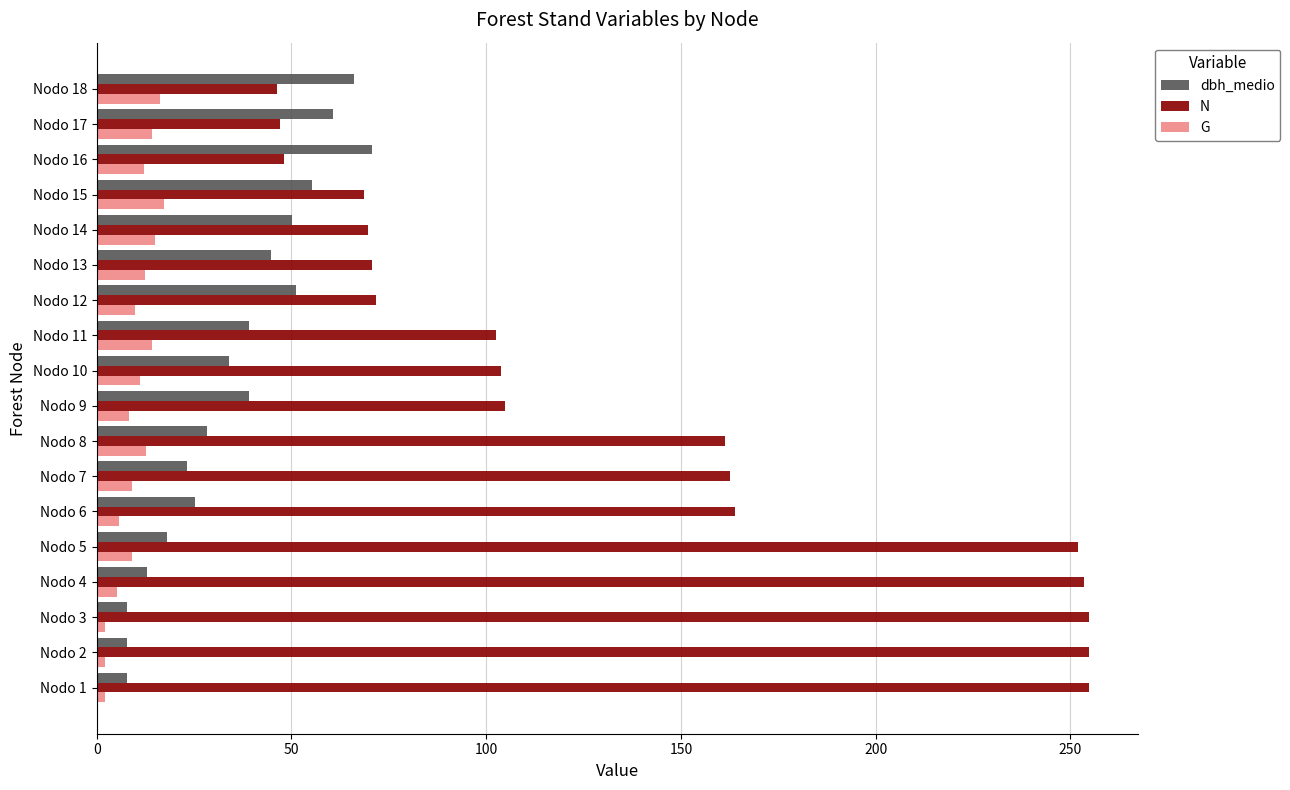

Which series has the widest spread of values?

N